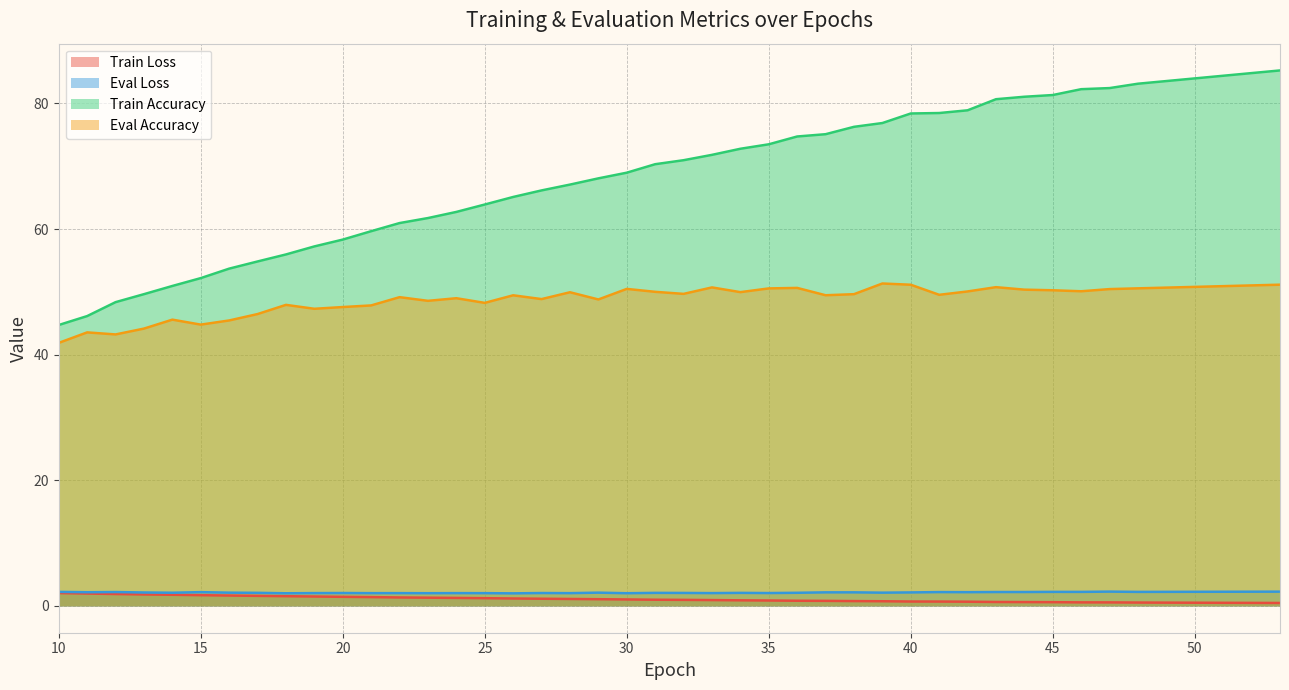

List the series in order of their peak value, lowest first.

Train Loss, Eval Loss, Eval Accuracy, Train Accuracy